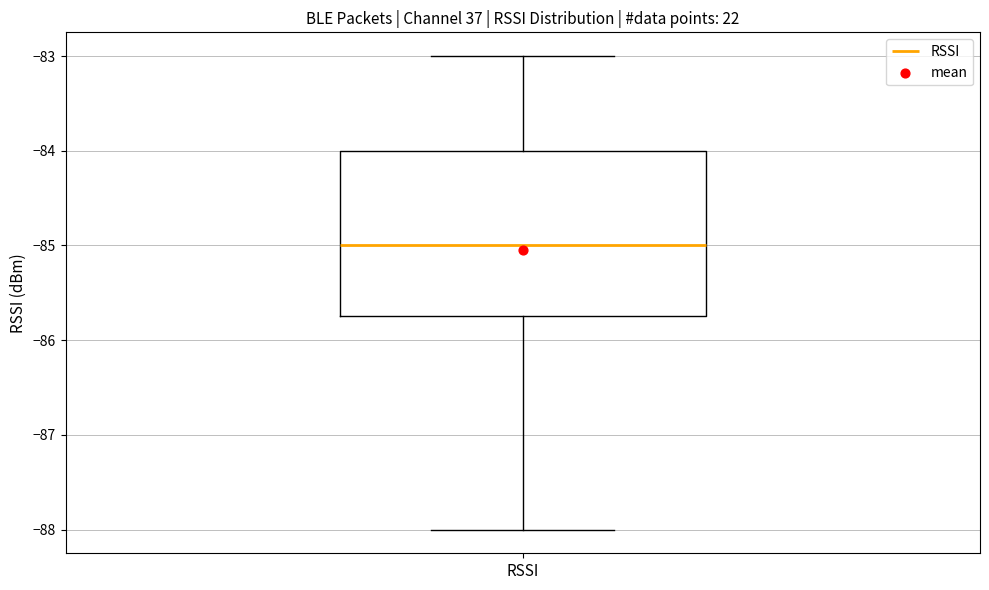

Transcribe this box plot: give where the median line is, the range the box spans, and where the two whiskers end, as read against the y-axis. The values are not printed on the chart, so give them approximately, as read against the axis.

median -85.0, box -85.7 to -84.0, whiskers -88.0 to -83.0